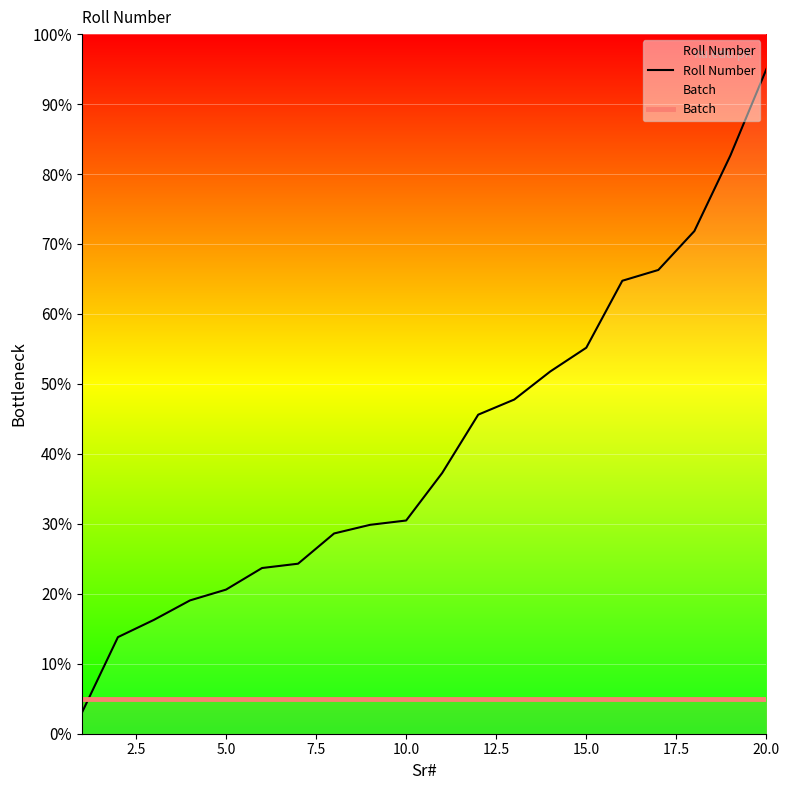

The Batch series shows 5.0 at 20.0. True or false?

True